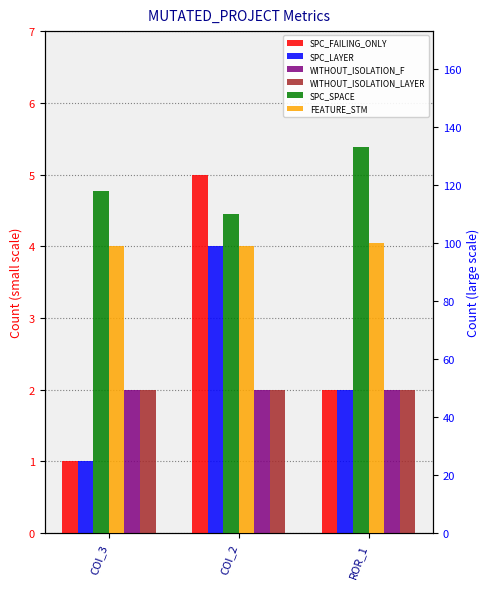

Rank the categories by FEATURE_STM value from highest to lowest.

ROR_1, COI_3, COI_2